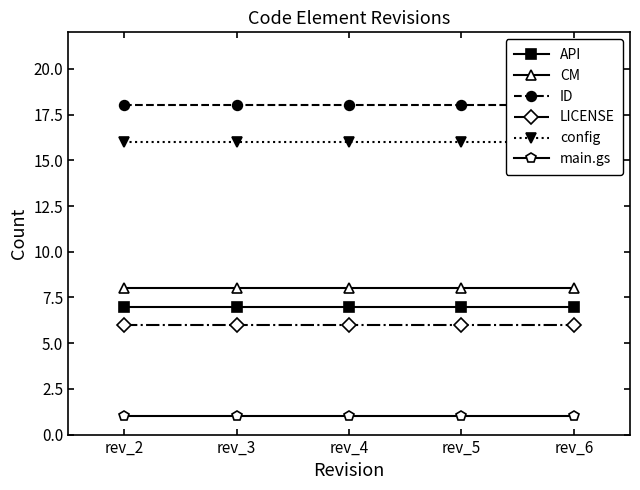

Count the number of data series in this chart.

6